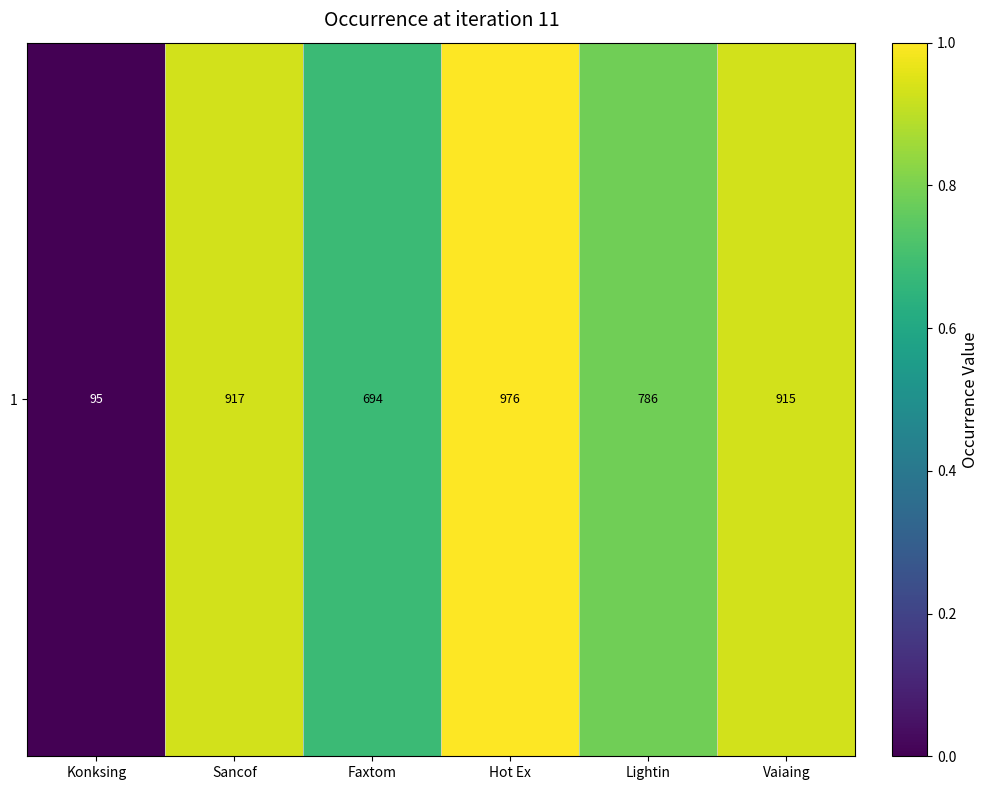

The chart shows a value of 0.4 at Vaiaing. True or false?

False